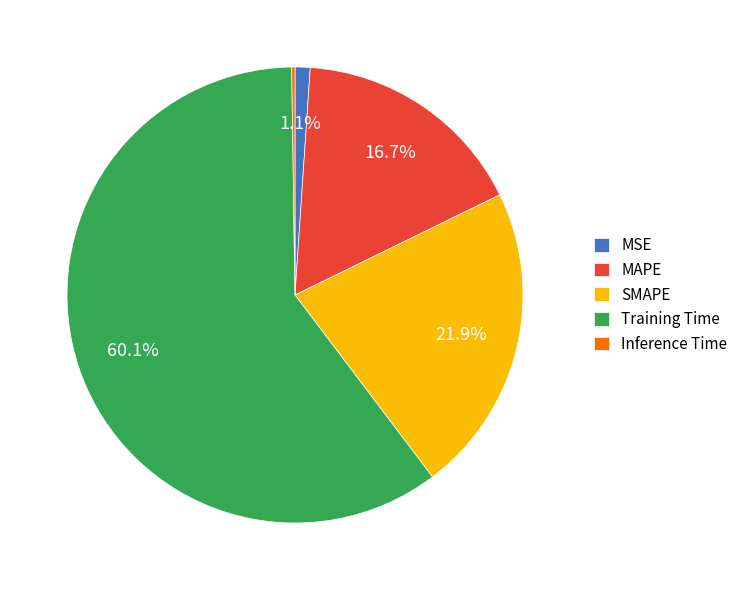

To the nearest percent, what percentage of the pie is MSE?

1%